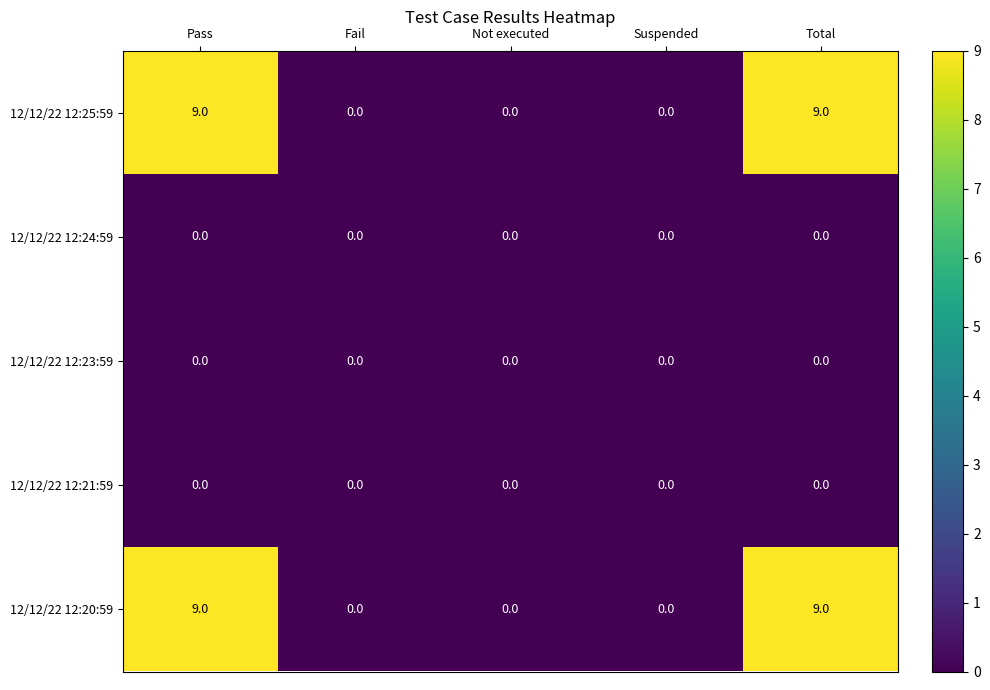

What is the difference between the highest and lowest values at Total?

9